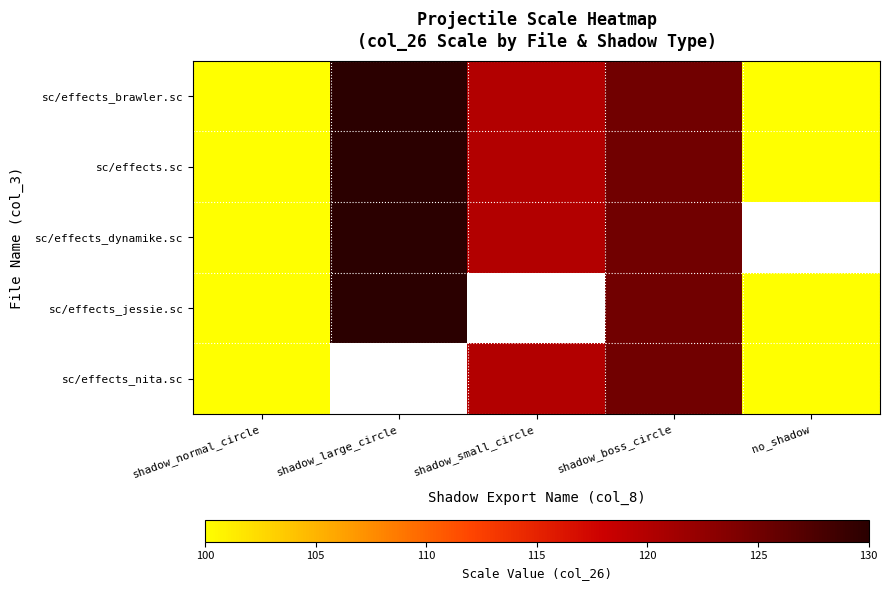

What is the difference between the maximum and minimum values in the sc/effects_dynamike.sc series?

30.0